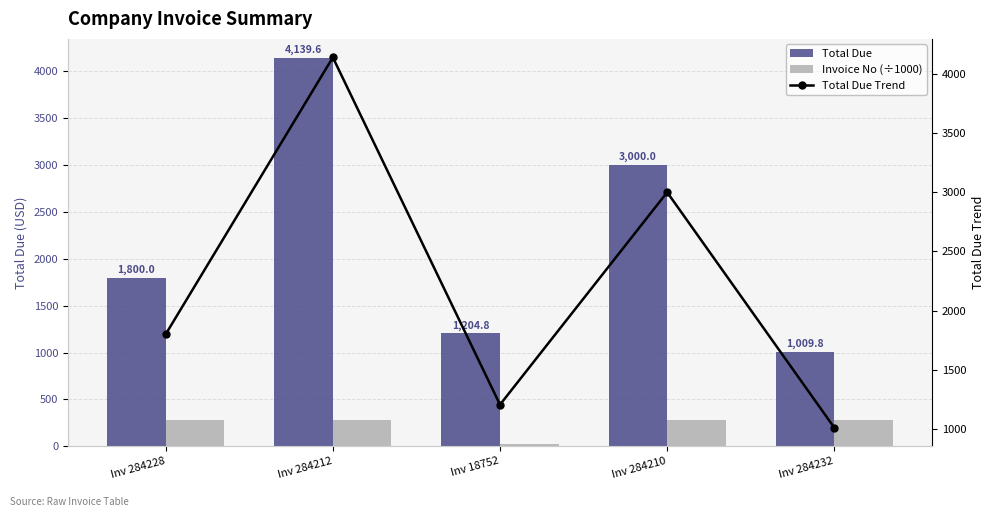

What is the difference between the maximum and minimum values in the Total Due Trend series?

3129.8